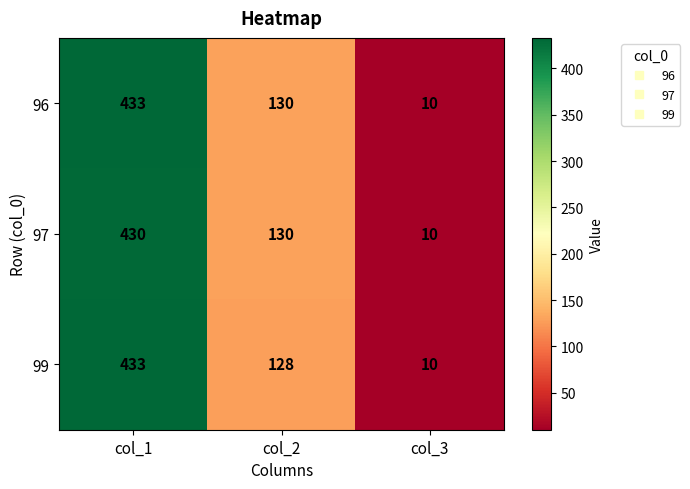

What is the total value across all series at col_3?

30